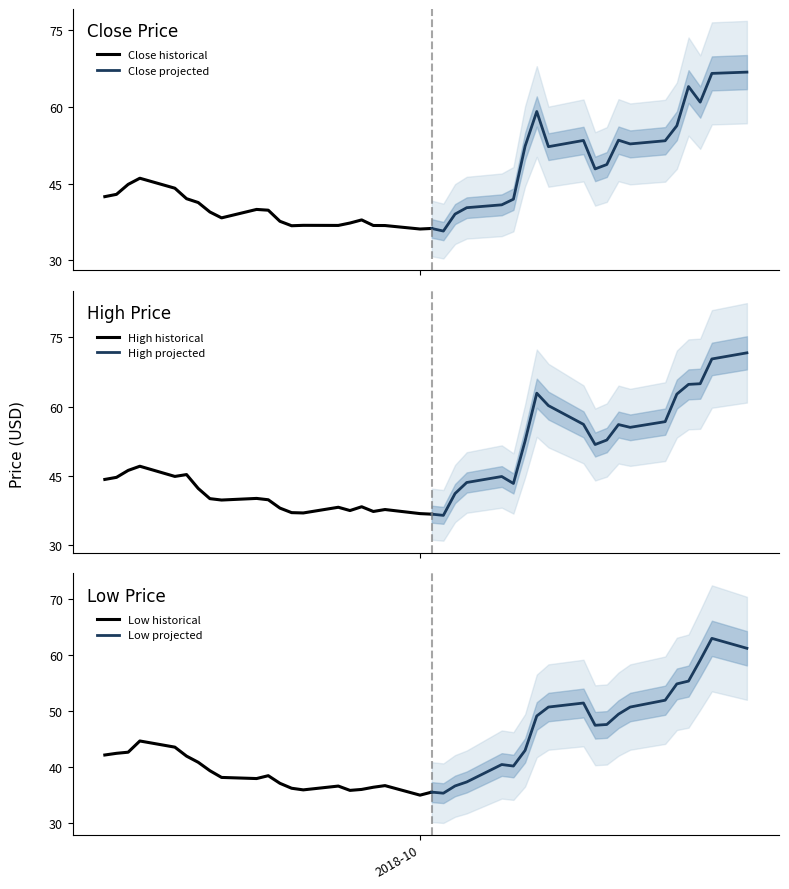

Reading right to left, what are all the values shown in this chart?

Close: 2018-10-29=66.8	2018-10-26=66.6	2018-10-25=60.9	2018-10-24=64.0	2018-10-23=56.3	2018-10-22=53.4	2018-10-19=52.8	2018-10-18=53.5	2018-10-17=48.7	2018-10-16=47.9	2018-10-15=53.4	2018-10-12=52.2	2018-10-11=59.1	2018-10-10=52.3	2018-10-09=42.0	2018-10-08=40.8	2018-10-05=40.3	2018-10-04=39.0	2018-10-03=35.7	2018-10-02=36.2	2018-10-01=36.1	2018-09-28=36.8	2018-09-27=36.8	2018-09-26=37.9	2018-09-25=37.3	2018-09-24=36.8	2018-09-21=36.8	2018-09-20=36.8	2018-09-19=37.6	2018-09-18=39.8	2018-09-17=40.0	2018-09-14=38.3	2018-09-13=39.5	2018-09-12=41.3	2018-09-11=42.0	2018-09-10=44.1	2018-09-07=46.0	2018-09-06=44.8	2018-09-05=42.9	2018-09-04=42.5
High: 2018-10-29=71.6	2018-10-26=70.3	2018-10-25=64.9	2018-10-24=64.8	2018-10-23=62.7	2018-10-22=56.7	2018-10-19=55.5	2018-10-18=56.1	2018-10-17=52.8	2018-10-16=51.8	2018-10-15=56.2	2018-10-12=60.2	2018-10-11=62.9	2018-10-10=52.6	2018-10-09=43.4	2018-10-08=44.9	2018-10-05=43.6	2018-10-04=41.2	2018-10-03=36.5	2018-10-02=36.8	2018-10-01=36.9	2018-09-28=37.8	2018-09-27=37.3	2018-09-26=38.3	2018-09-25=37.5	2018-09-24=38.2	2018-09-21=37.0	2018-09-20=37.1	2018-09-19=38.1	2018-09-18=39.9	2018-09-17=40.2	2018-09-14=39.8	2018-09-13=40.1	2018-09-12=42.3	2018-09-11=45.3	2018-09-10=44.9	2018-09-07=47.1	2018-09-06=46.2	2018-09-05=44.7	2018-09-04=44.2
Low: 2018-10-29=61.2	2018-10-26=63.0	2018-10-25=59.1	2018-10-24=55.4	2018-10-23=54.9	2018-10-22=52.0	2018-10-19=50.8	2018-10-18=49.5	2018-10-17=47.6	2018-10-16=47.5	2018-10-15=51.5	2018-10-12=50.8	2018-10-11=49.2	2018-10-10=43.0	2018-10-09=40.2	2018-10-08=40.5	2018-10-05=37.4	2018-10-04=36.7	2018-10-03=35.4	2018-10-02=35.6	2018-10-01=35.0	2018-09-28=36.7	2018-09-27=36.5	2018-09-26=36.1	2018-09-25=35.9	2018-09-24=36.7	2018-09-21=36.0	2018-09-20=36.3	2018-09-19=37.2	2018-09-18=38.5	2018-09-17=38.0	2018-09-14=38.2	2018-09-13=39.4	2018-09-12=40.9	2018-09-11=42.0	2018-09-10=43.6	2018-09-07=44.7	2018-09-06=42.7	2018-09-05=42.5	2018-09-04=42.2